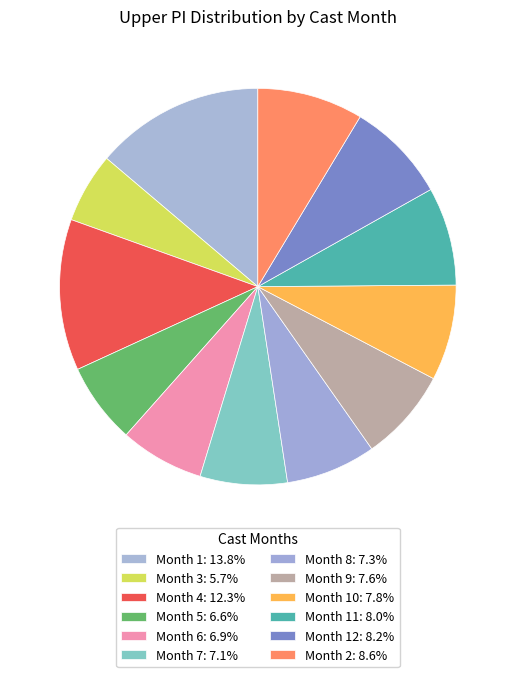

Does any single category account for the majority?

No